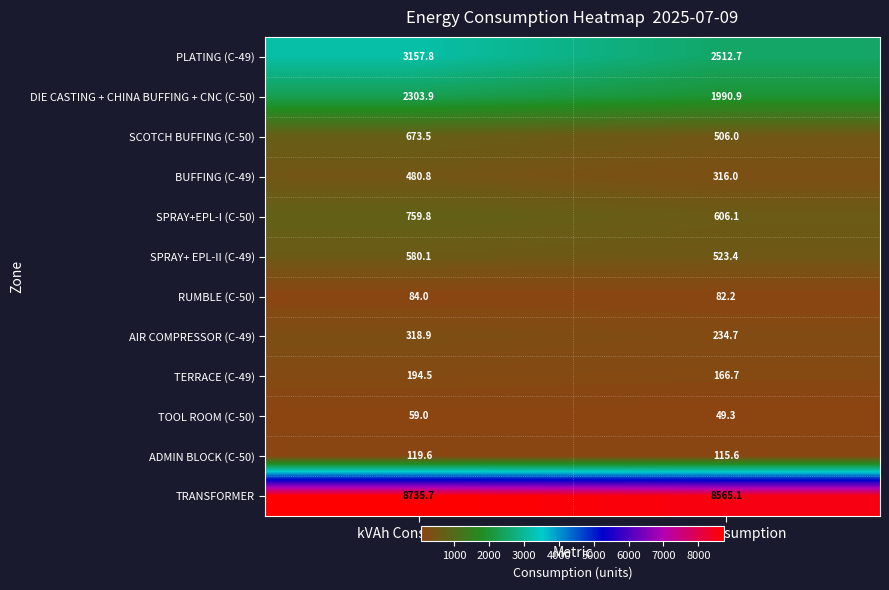

Is it true that TRANSFORMER equals 11561.8 at kVAh Consumption?

False